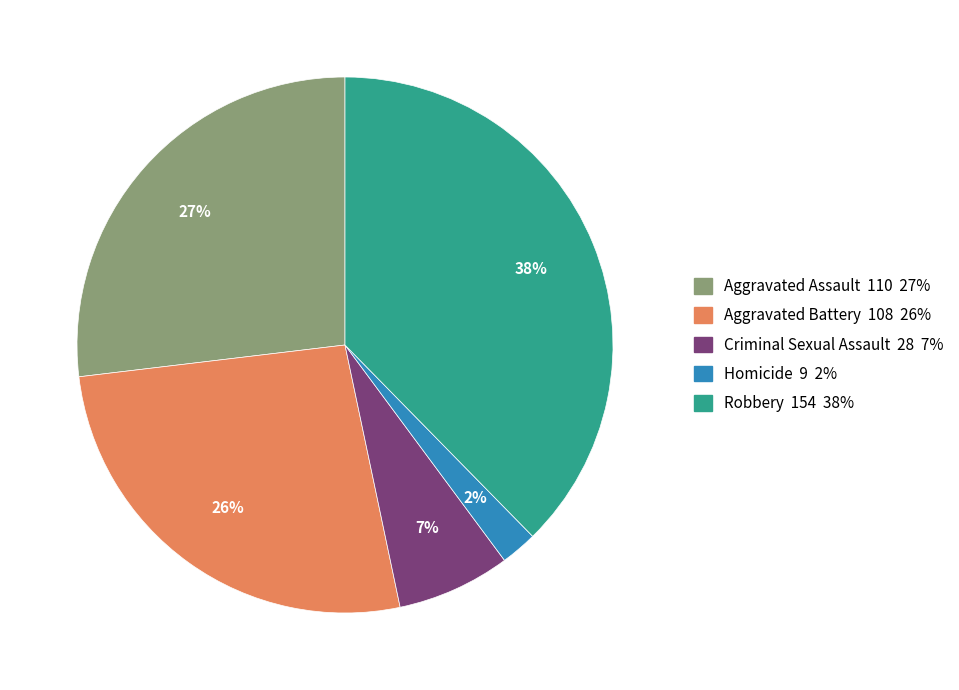

What is the largest slice in the pie chart?

Robbery